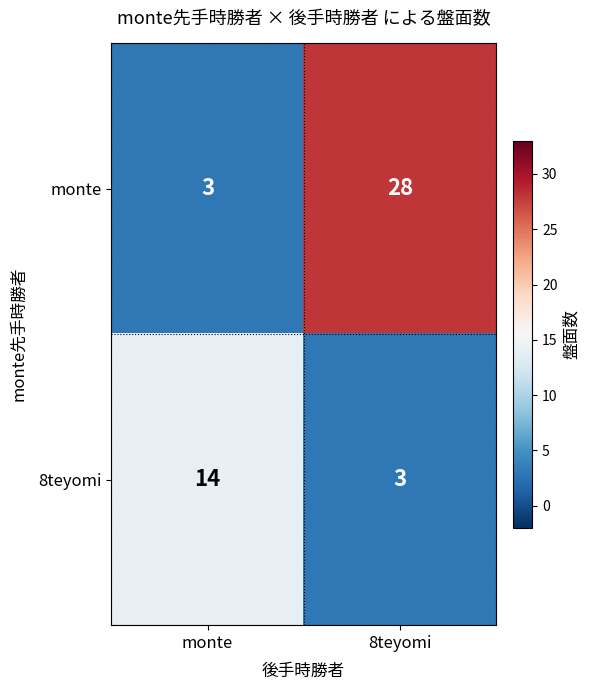

The monte series shows 1 at monte. True or false?

False